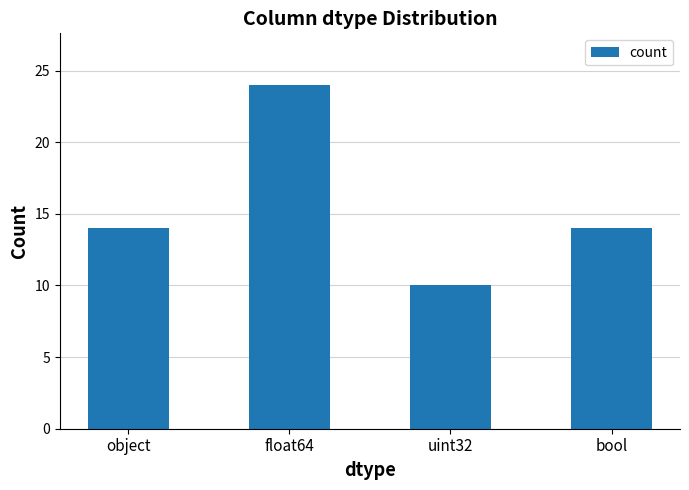

What is the label of the 2nd bar from the right?

uint32